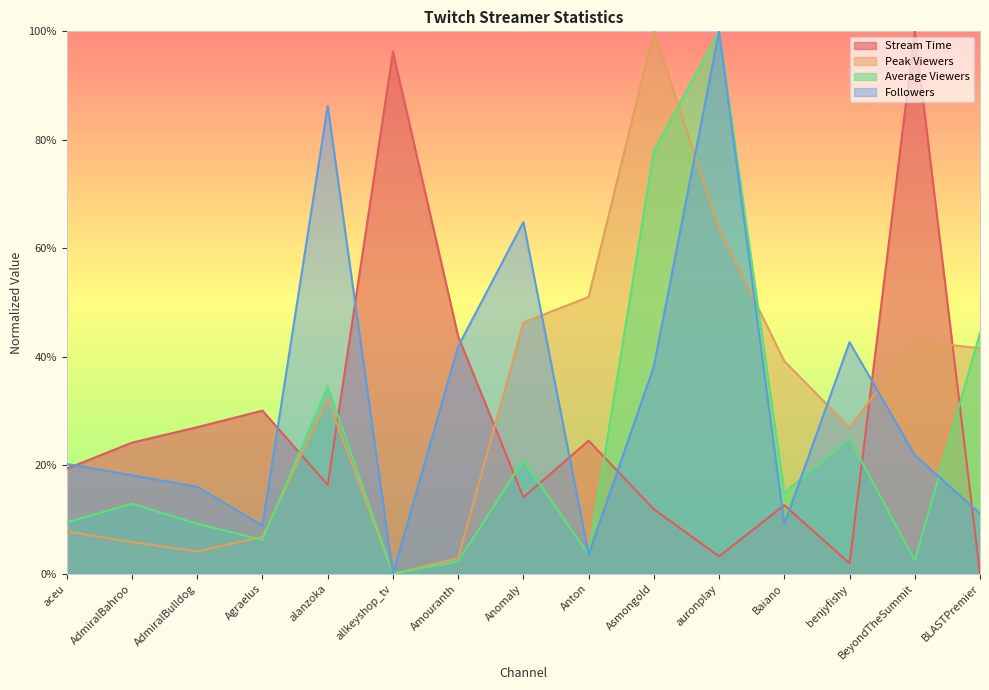

What is the label of the 3rd point from the right?

benjyfishy